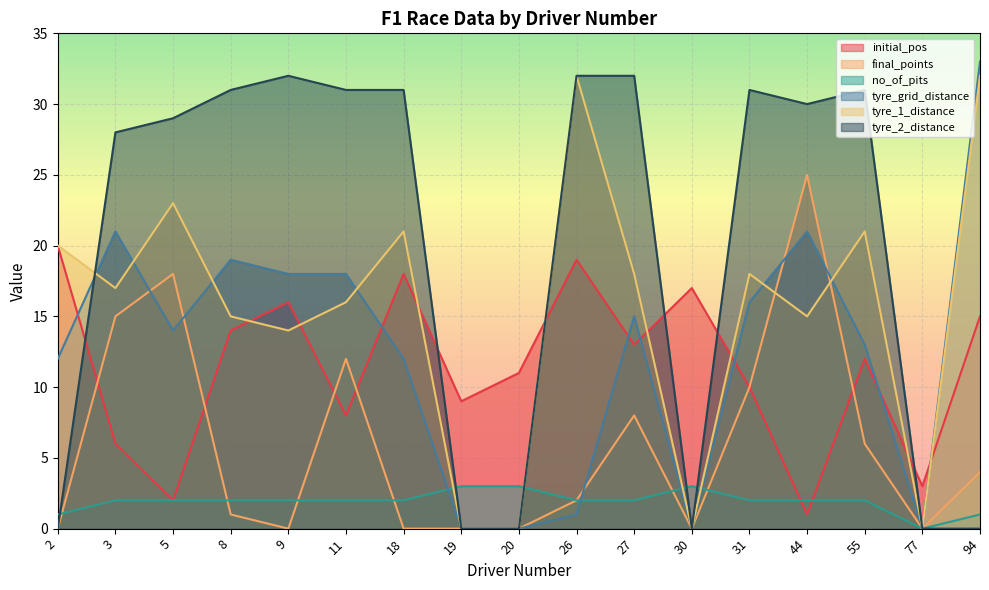

True or false: tyre_1_distance and no_of_pits cross at least once.

True